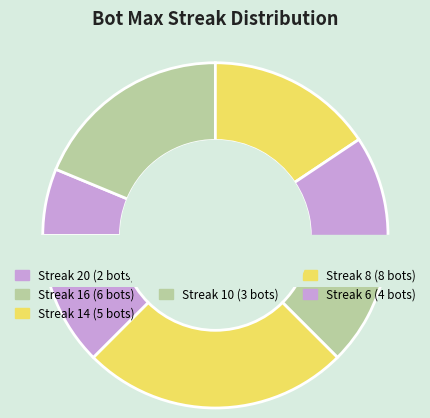

To the nearest percent, what percentage of the pie is 6?

12%